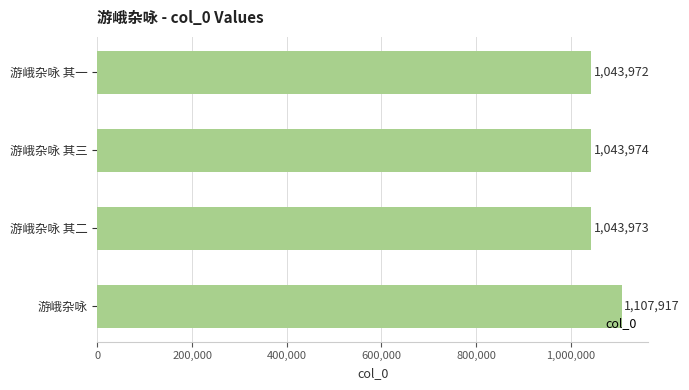

Approximately how many times larger is the value at 游峨杂咏 其三 compared to 游峨杂咏?

0.9